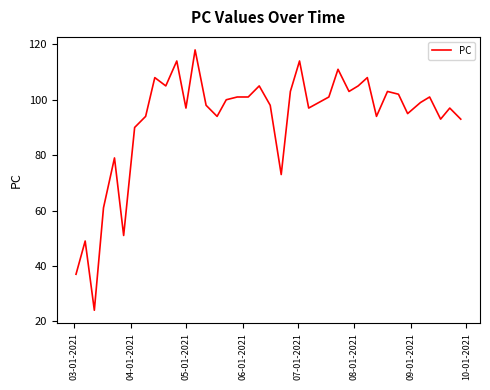

What is the maximum value shown in the chart?

118